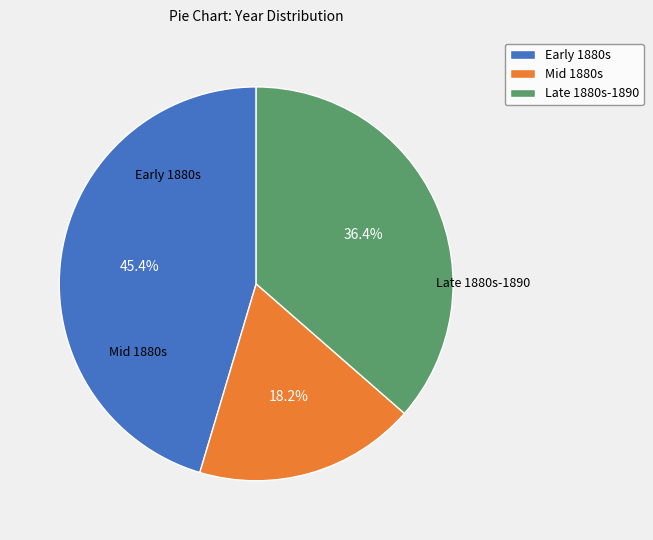

How much of the chart is everything except Mid 1880s?

81.8%